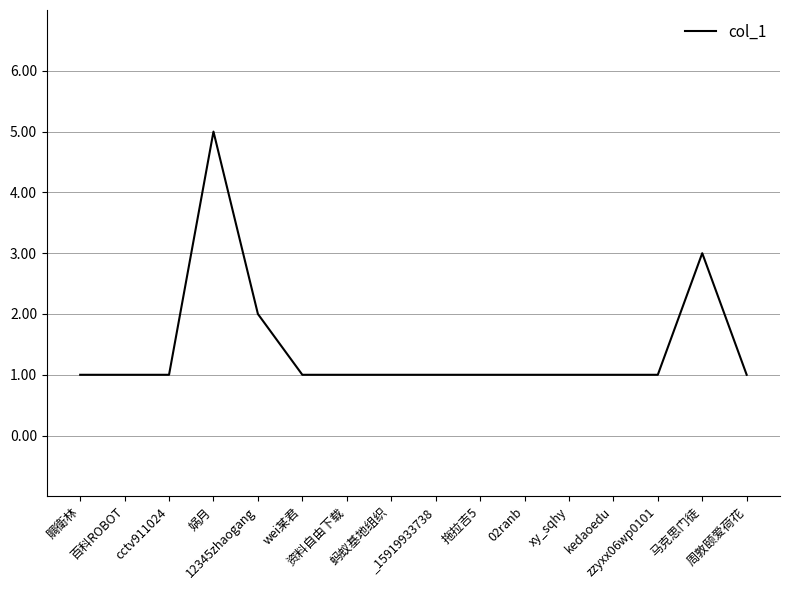

What is the greatest value displayed?

5